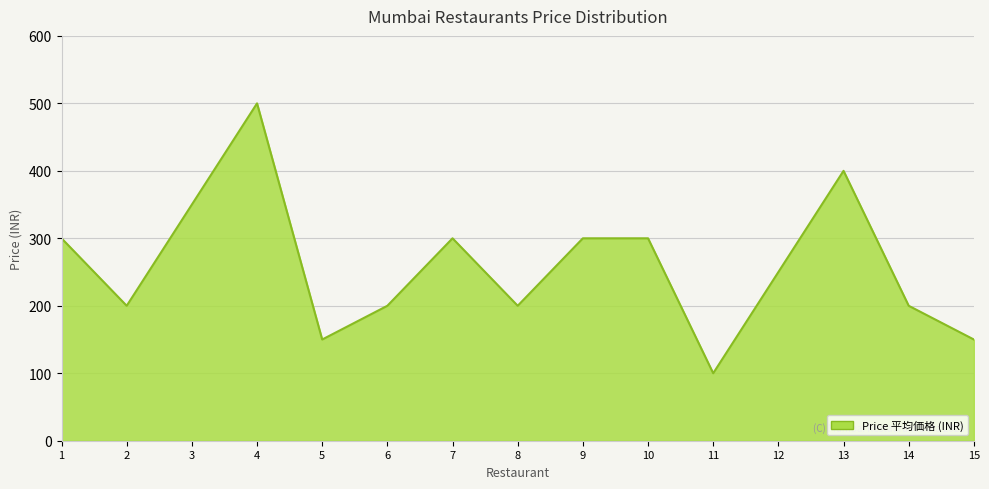

What is the approximate value at 14, to the nearest 50?

200